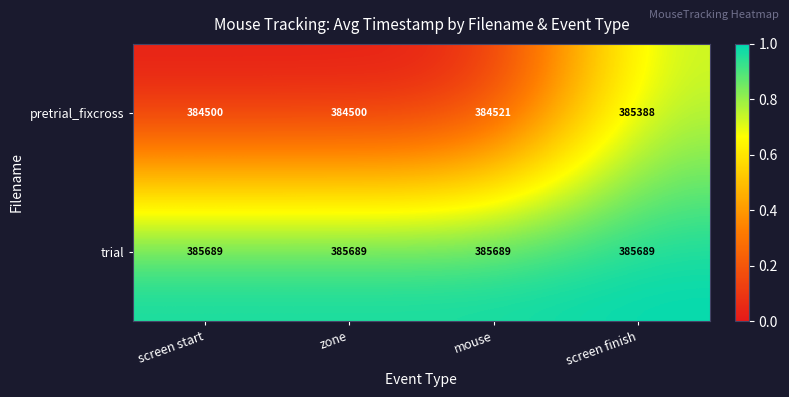

What is the difference between the maximum and minimum values in the pretrial_fixcross series?

888